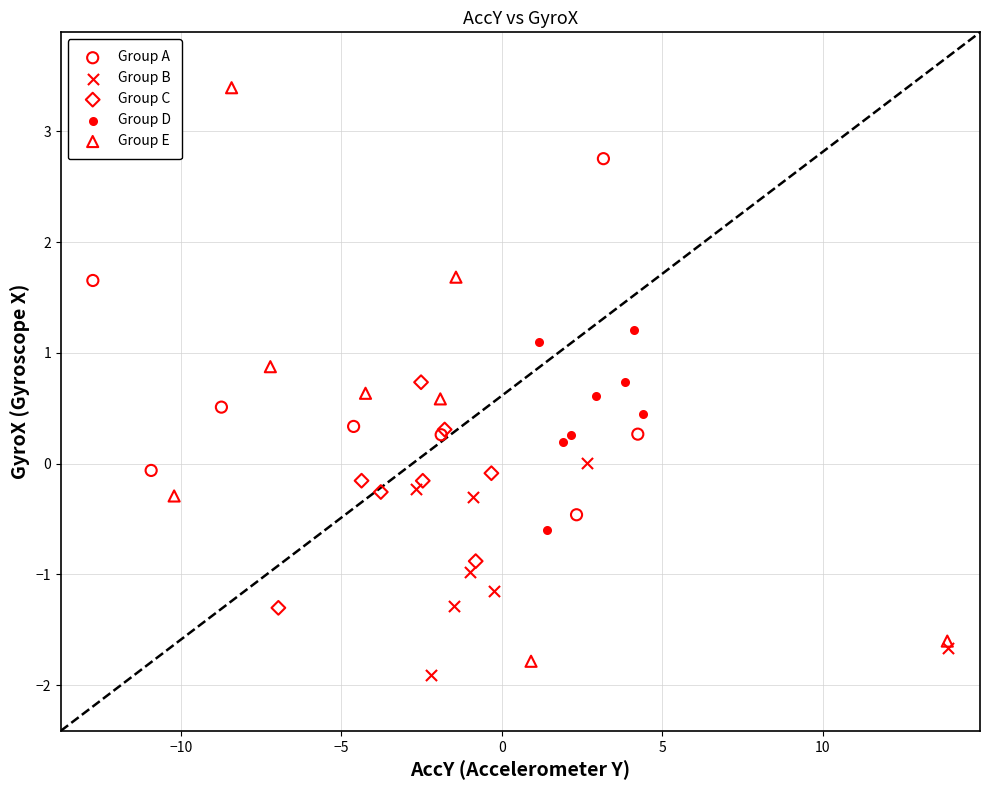

Which series reaches the maximum Y coordinate?

Group E